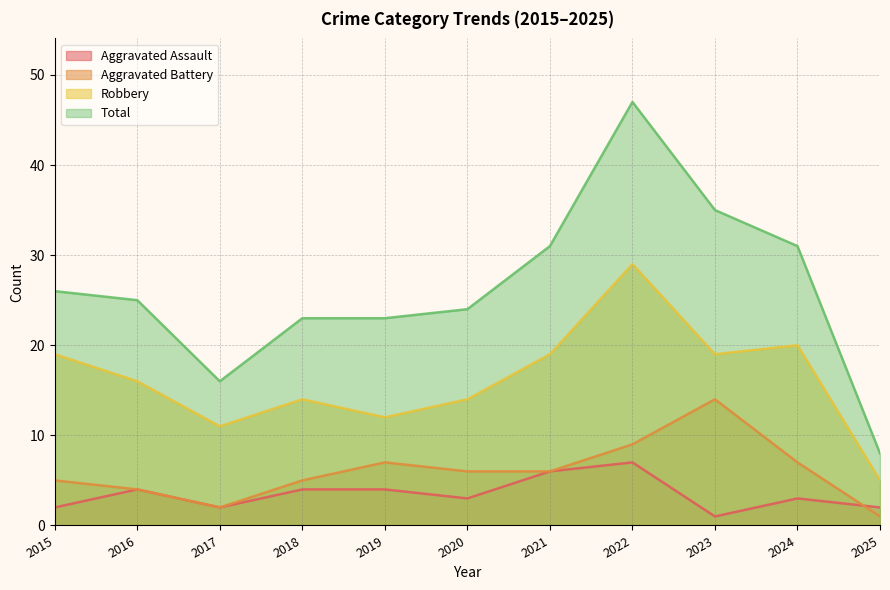

What is the average value of the Robbery series?

16